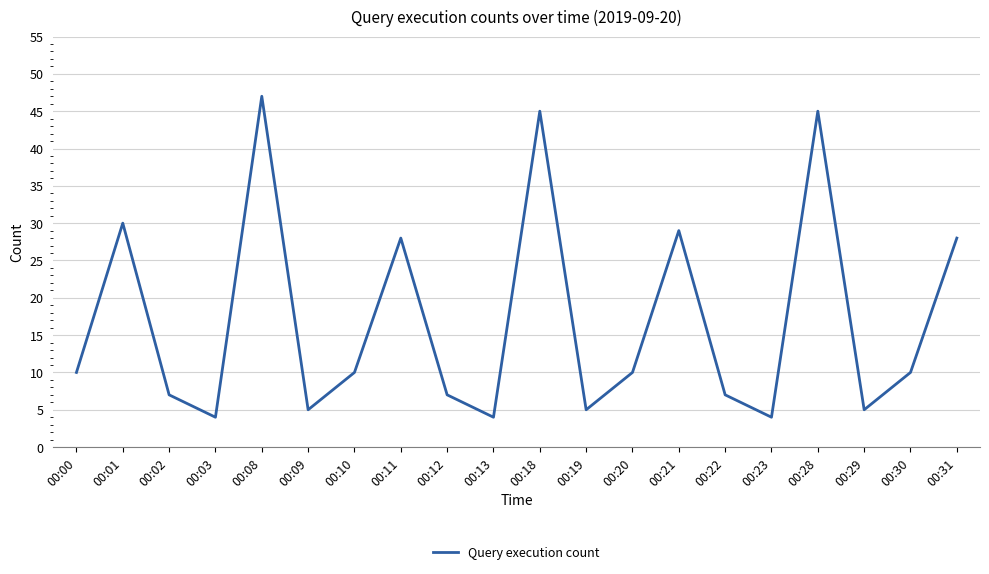

Reading left to right, list all the values displayed in this chart.

00:00=10	00:01=30	00:02=7	00:03=4	00:08=47	00:09=5	00:10=10	00:11=28	00:12=7	00:13=4	00:18=45	00:19=5	00:20=10	00:21=29	00:22=7	00:23=4	00:28=45	00:29=5	00:30=10	00:31=28